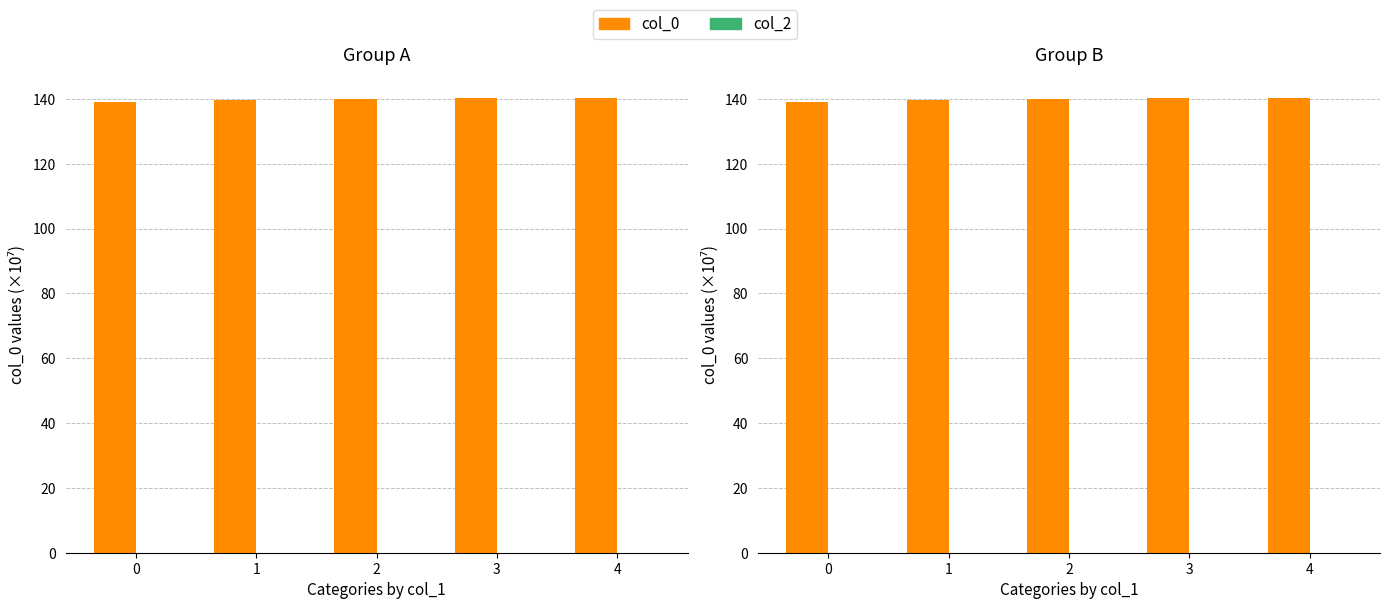

Reading right to left, list all the values displayed in this chart.

col_0: 140.4	140.3	139.9	139.7	139.1
col_2: 0.0	0.0	0.0	0.0	0.0